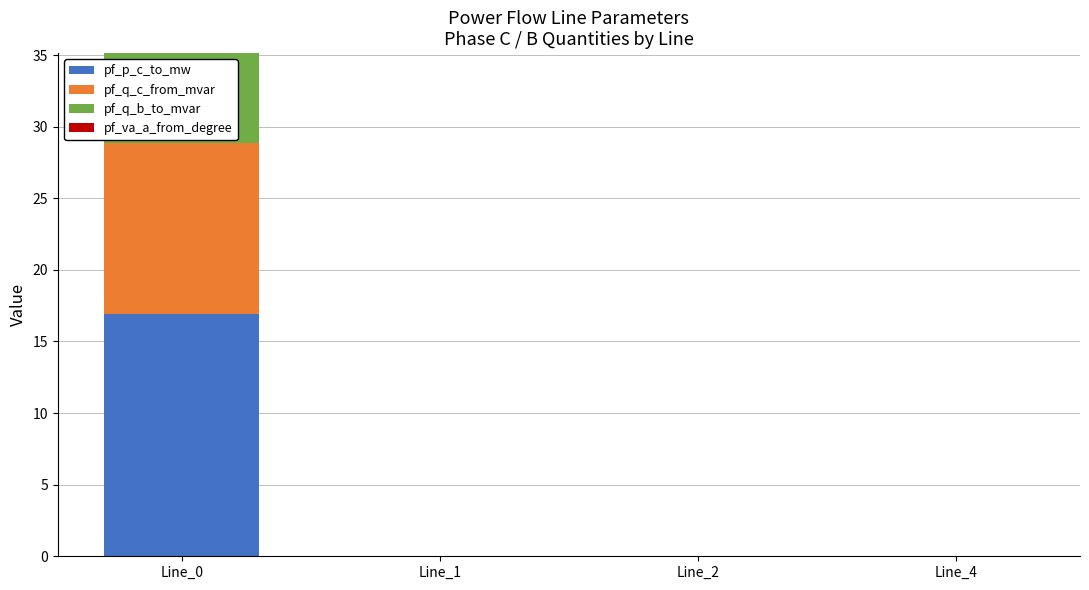

Are the bars horizontal?

No